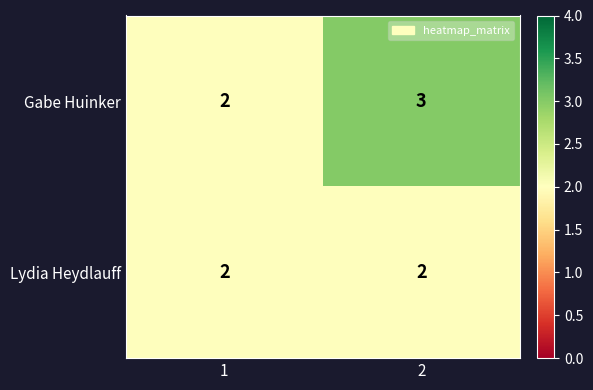

Which series has the largest total across all categories?

Gabe Huinker